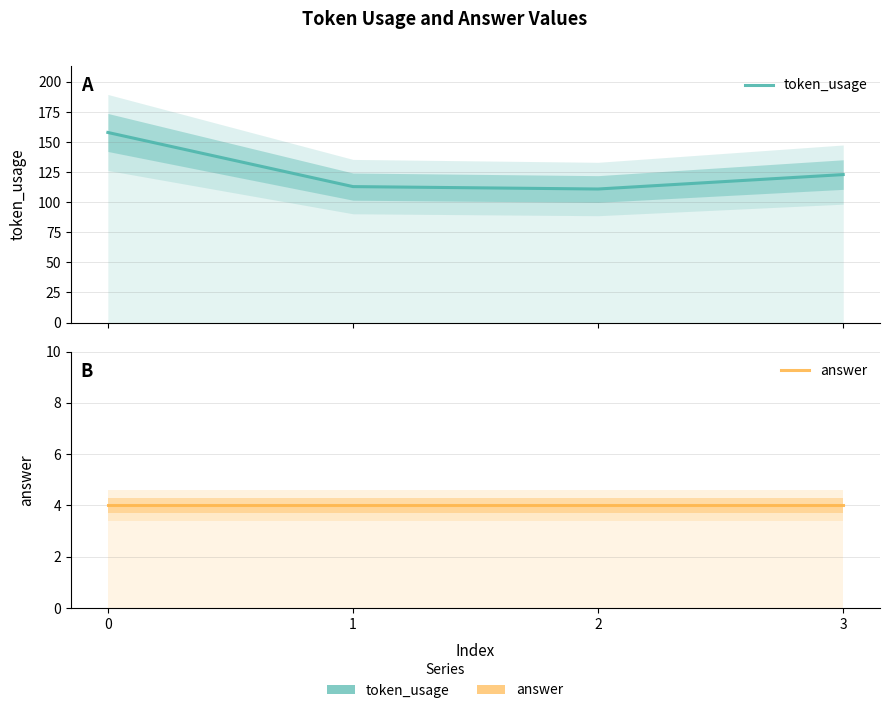

How many values in the token_usage series are below 123?

2